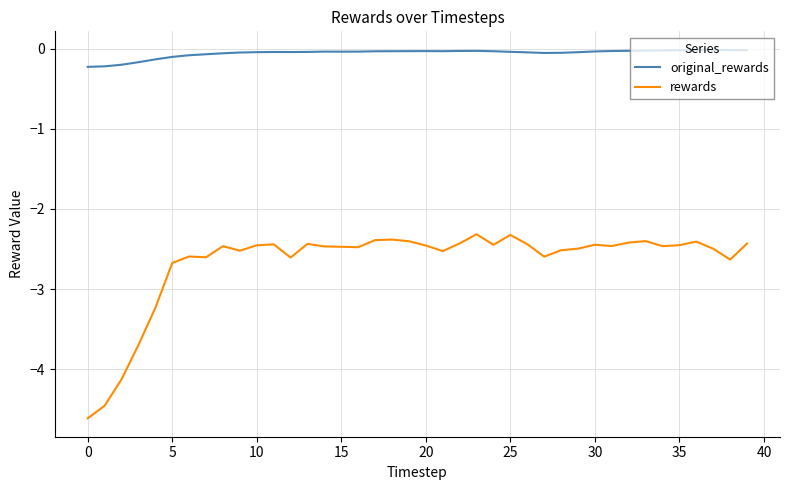

List the series in order of their overall mean, highest first.

original_rewards, rewards